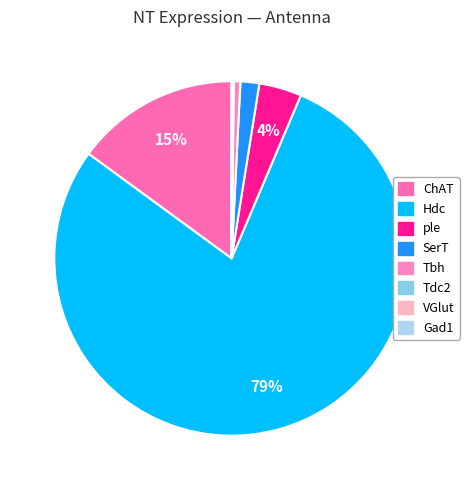

Which slice is the largest?

Hdc